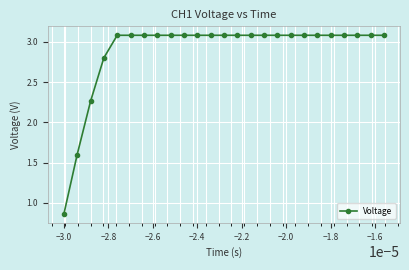

What is the greatest value displayed?

3.1